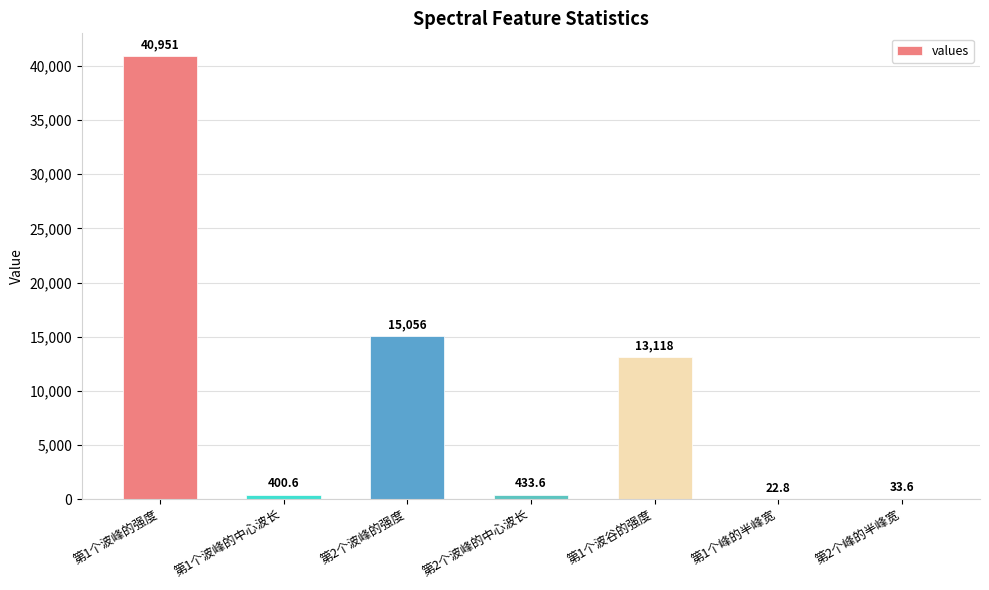

How many categories are shown in the chart?

7